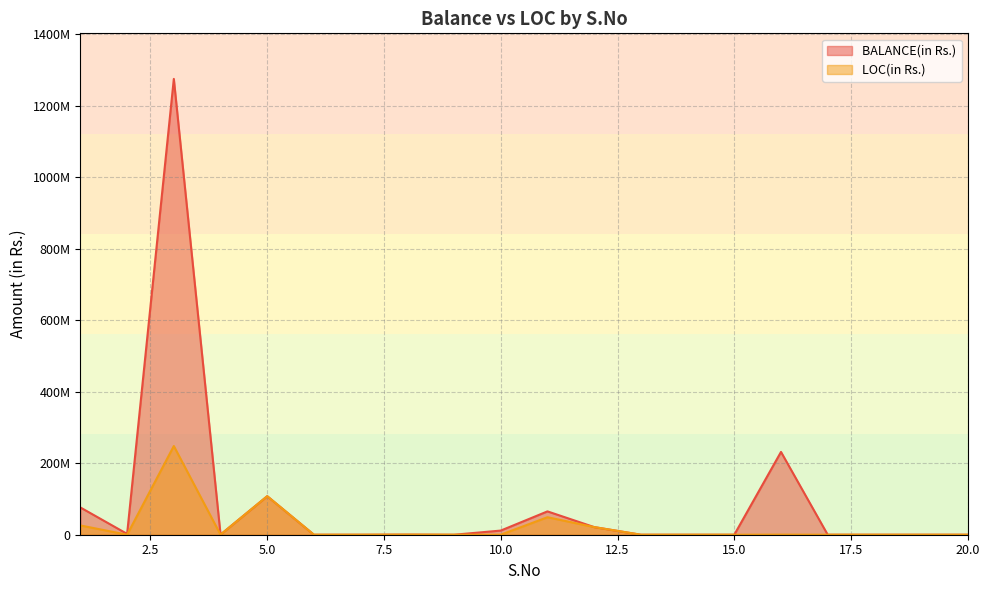

Does the chart display data point markers on the line(s)?

No